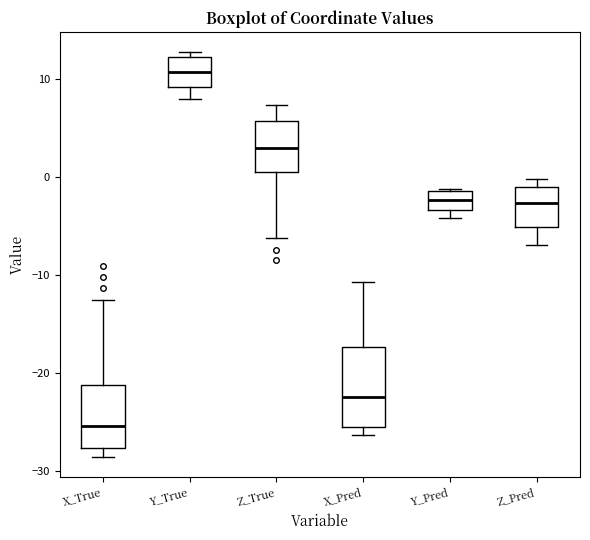

Where does the median line of the box for Y_True sit on the y-axis? The values are not printed on the chart, so give them approximately, as read against the axis.

11